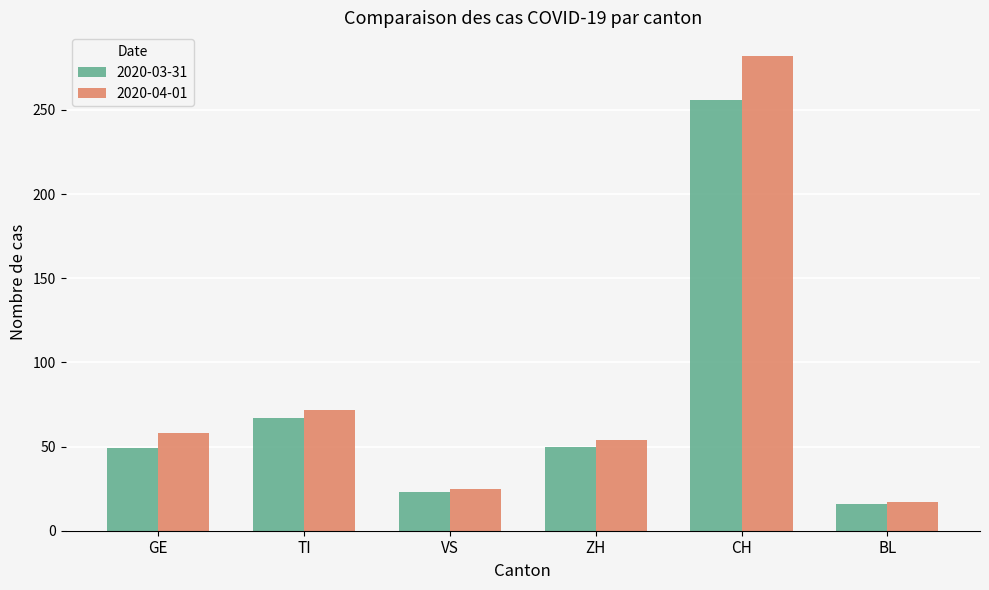

What is the difference between the highest and lowest values at GE?

9